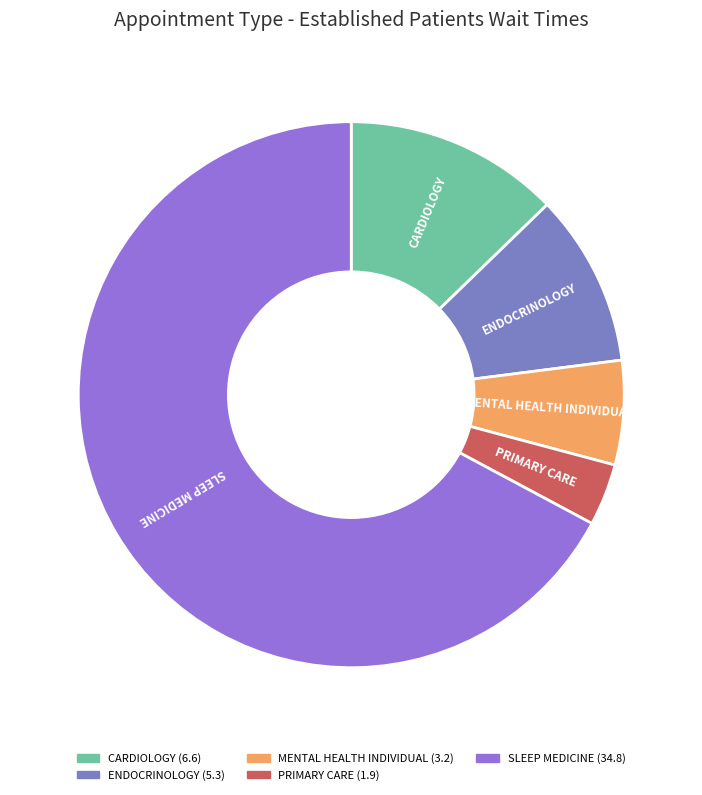

True or false: MENTAL HEALTH INDIVIDUAL accounts for 6% of the total.

True